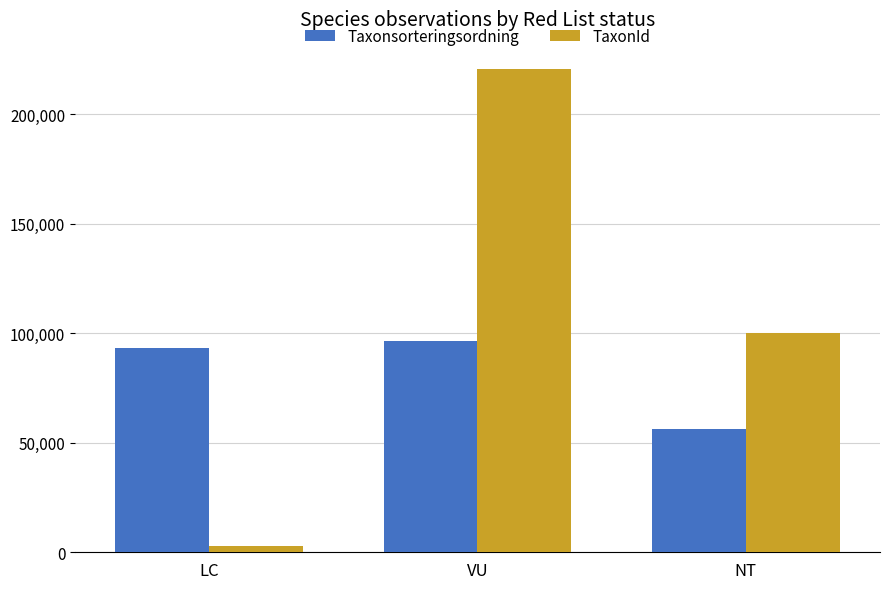

At which category does the chart reach its minimum across all series?

LC